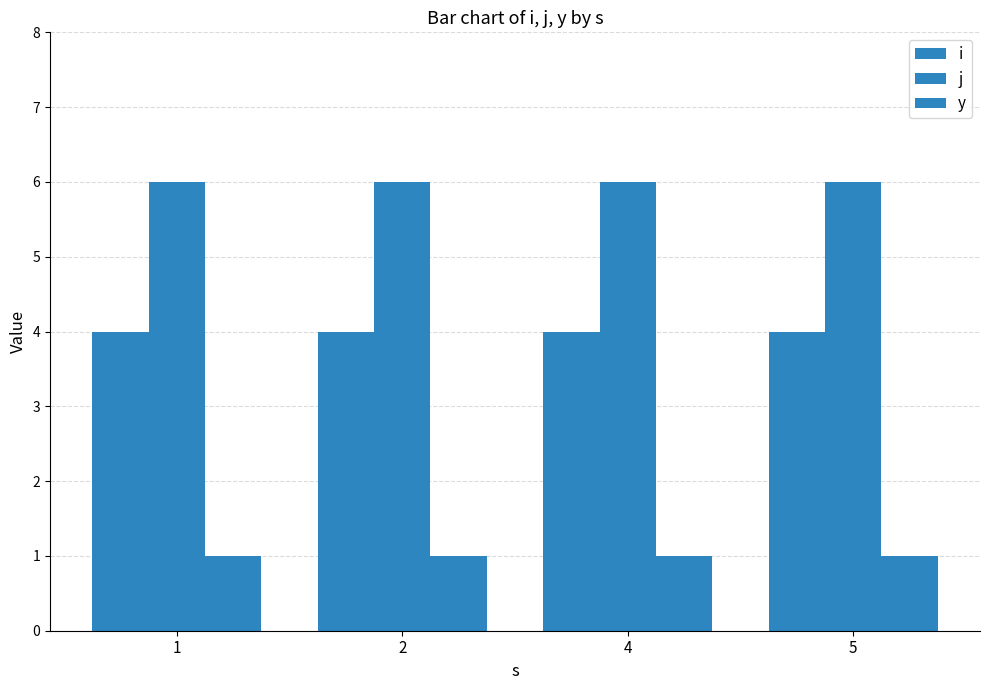

How many distinct data groups are displayed?

3